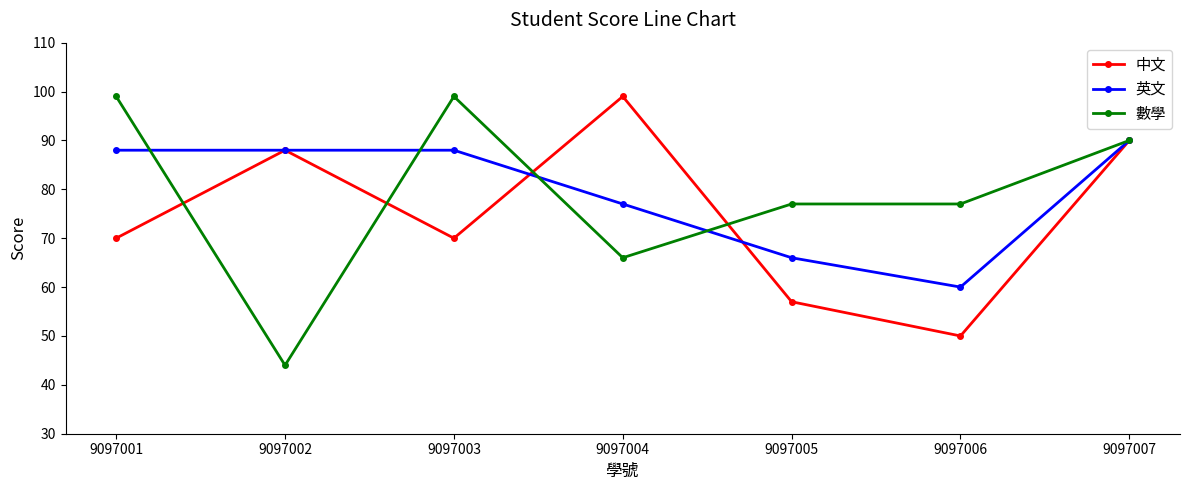

In 英文, how many points are lower than both neighbors (excluding endpoints)?

1